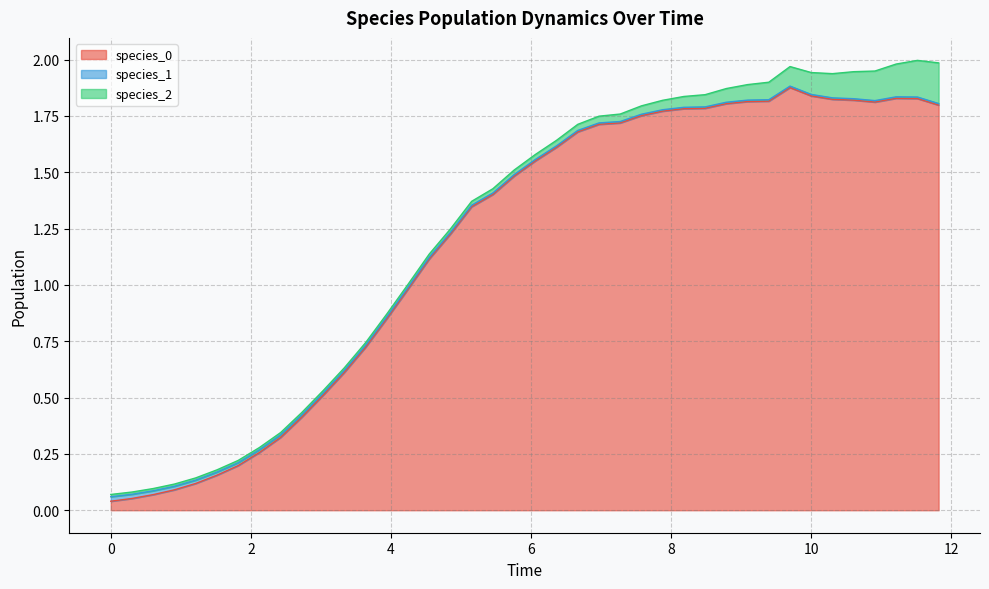

At which category is the sum across all series the highest?

11.515151515151516